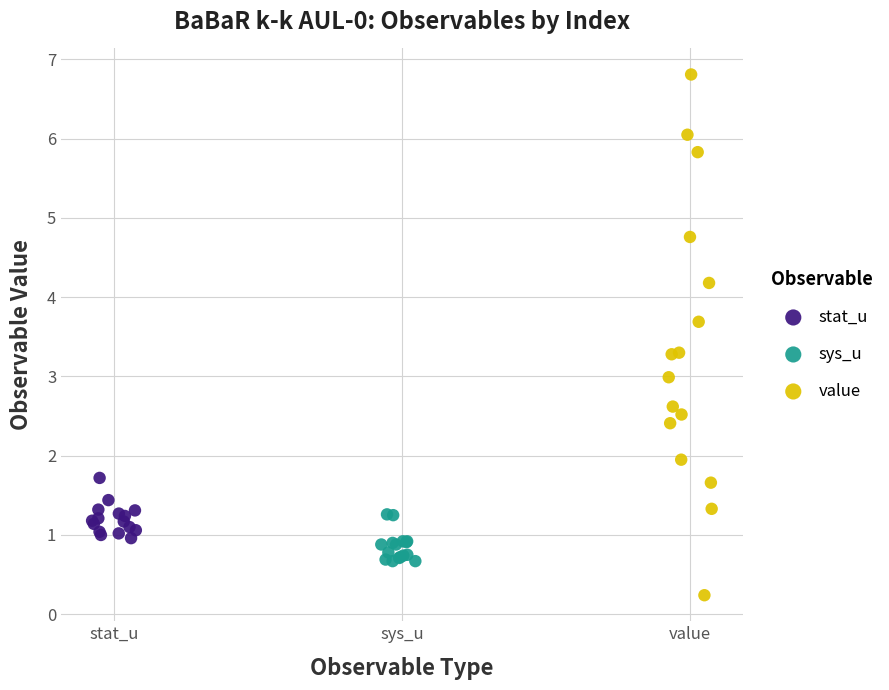

Which series has the widest spread of Y values?

value